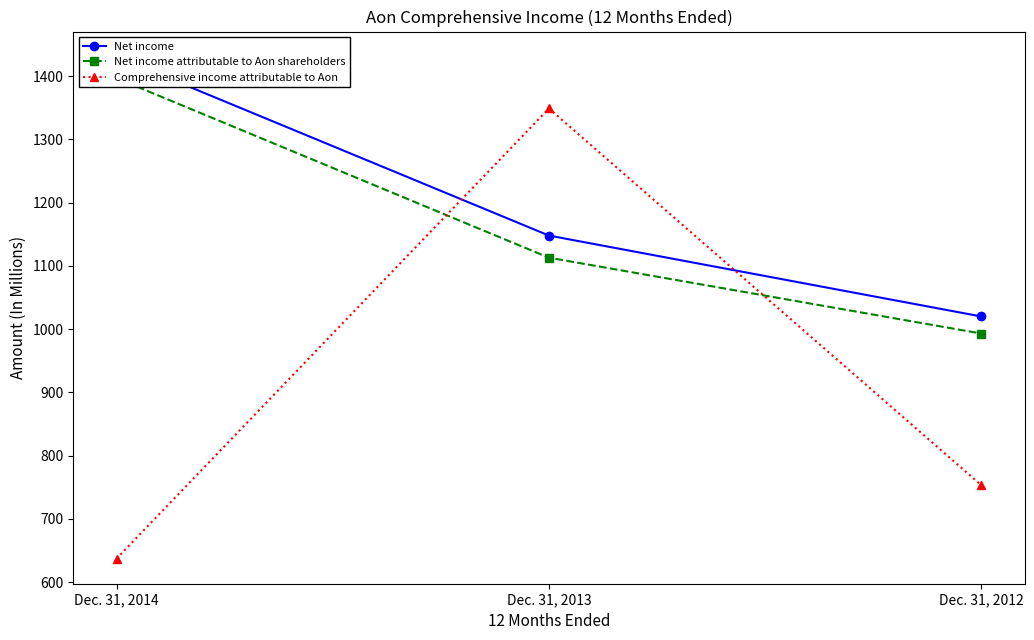

What is the value of the Net income attributable to Aon shareholders point at the 2nd from the left?

1113